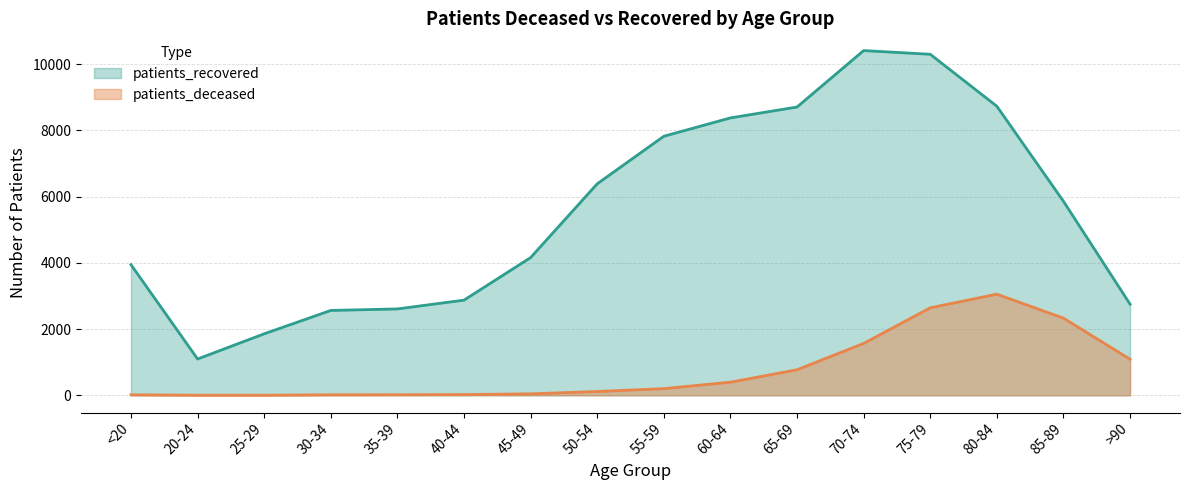

What is the label of the 8th point from the left?

50-54